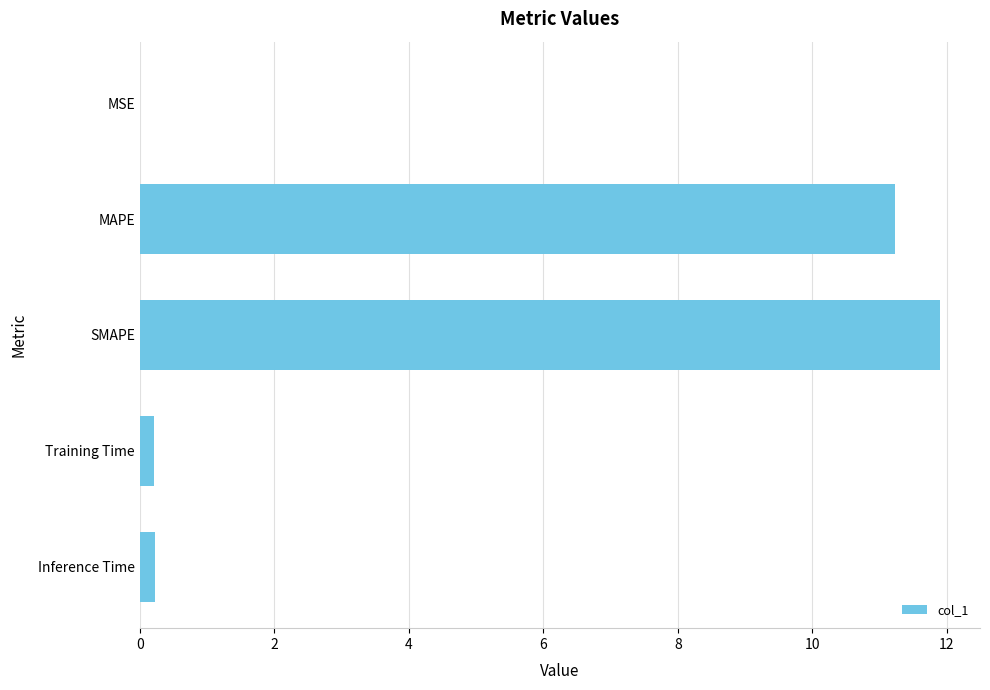

Which has a higher value, Inference Time or SMAPE?

SMAPE